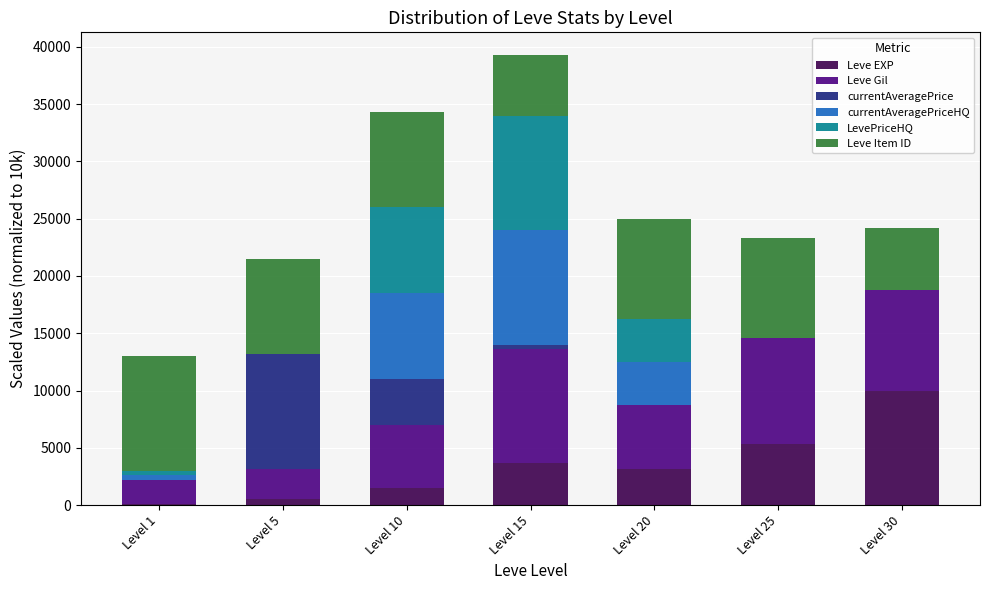

At which category is the sum across all series the highest?

Level 15